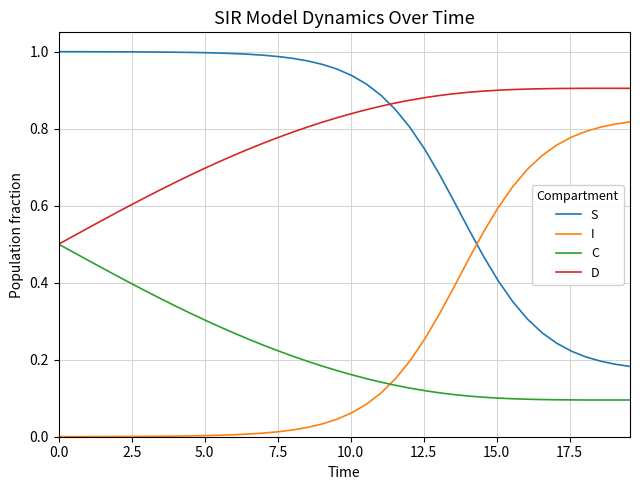

Rank the series by their maximum value, from highest to lowest.

S, D, I, C